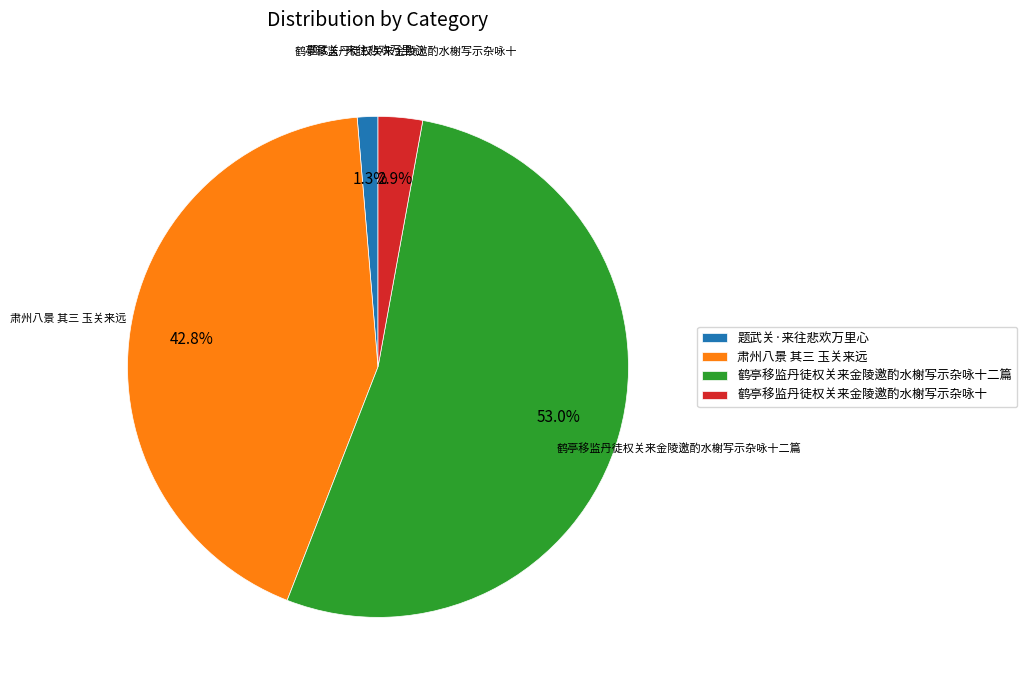

Which slice is the smallest?

题武关·来往悲欢万里心